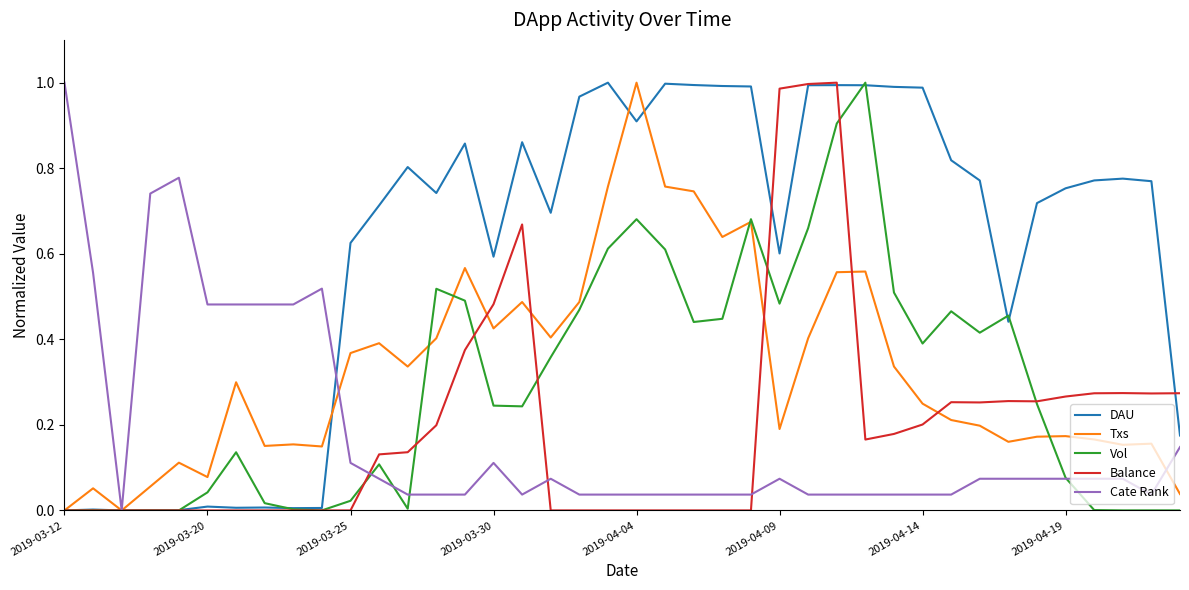

Which series has the largest total across all categories?

DAU